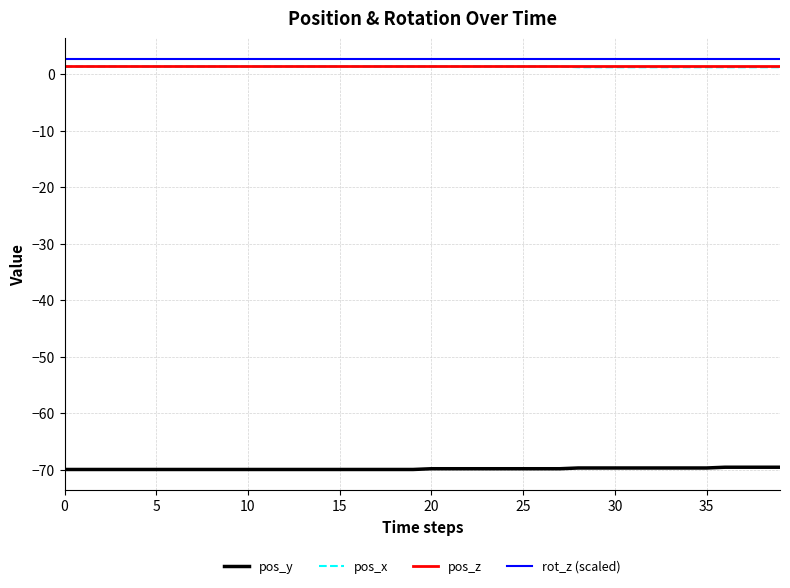

What is the highest value of the pos_y series?

-69.6